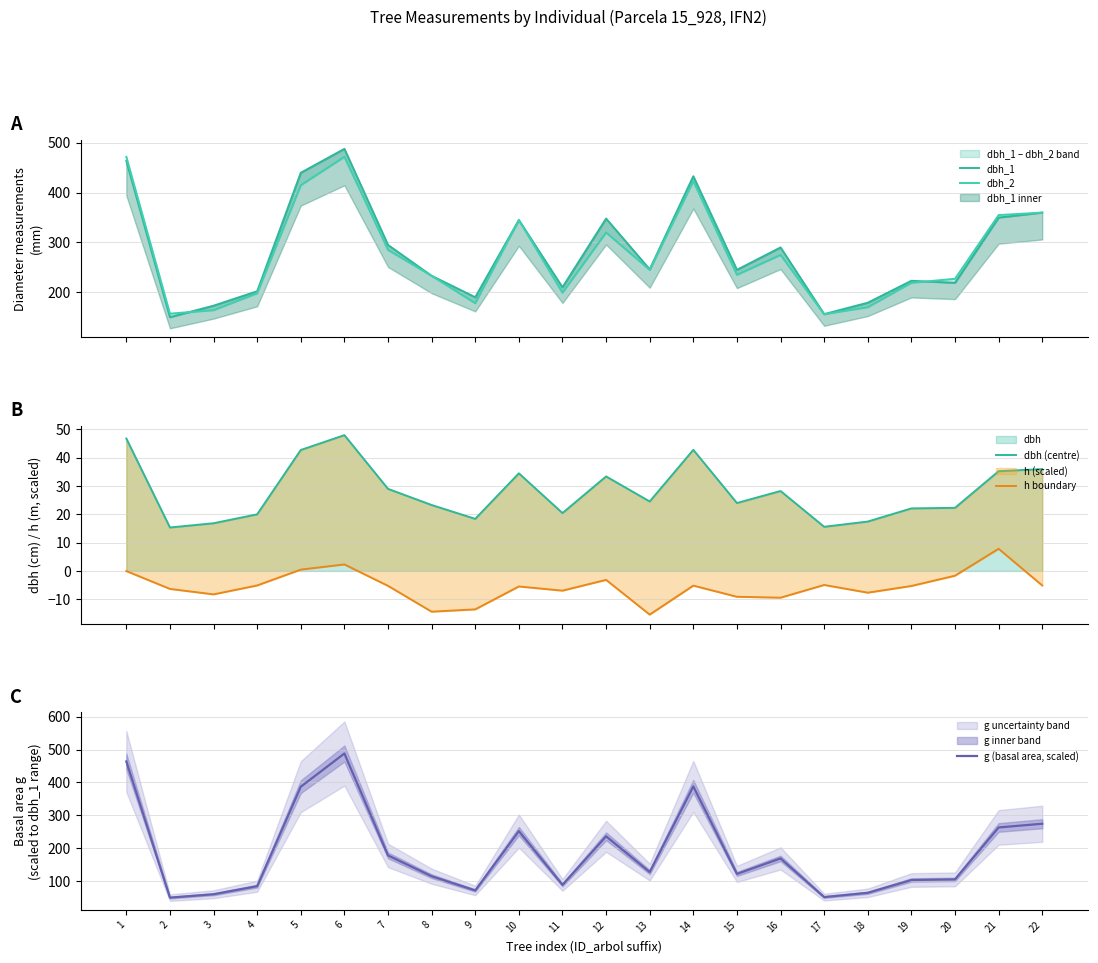

What is the difference between the dbh_2 values at 2 and 1?

315.0